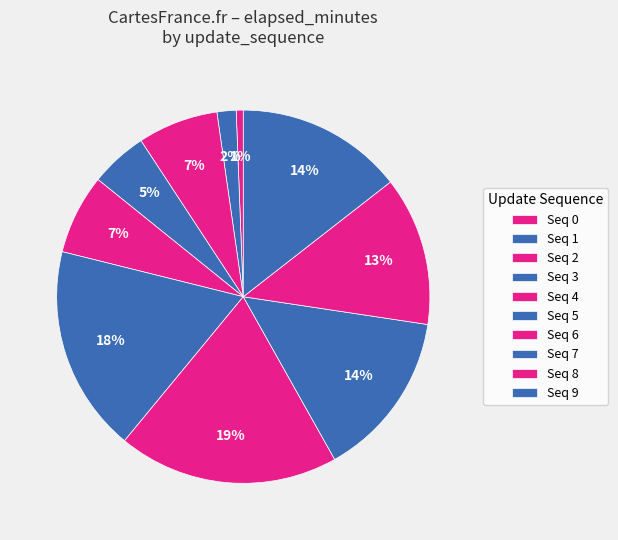

Count the number of slices in the pie.

10